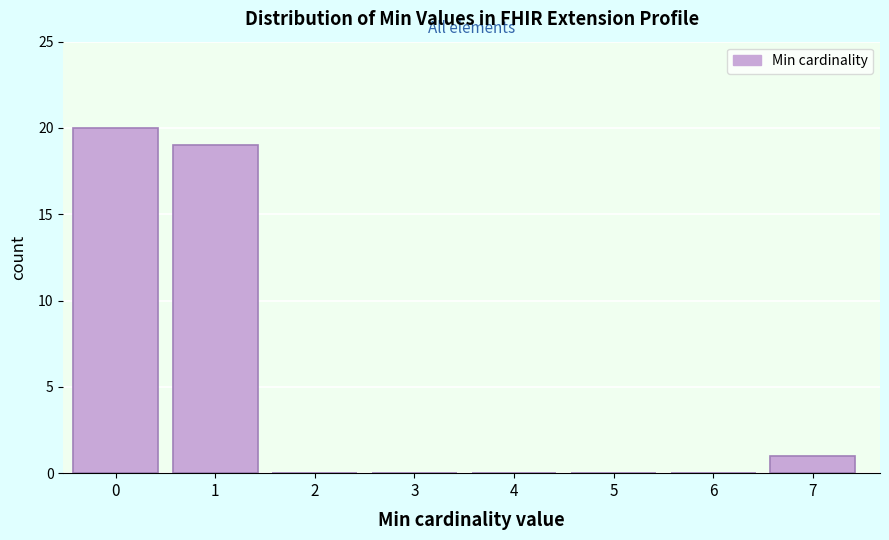

Reading left to right, transcribe all the data shown in this chart.

0=20	1=19	2=0	3=0	4=0	5=0	6=0	7=1